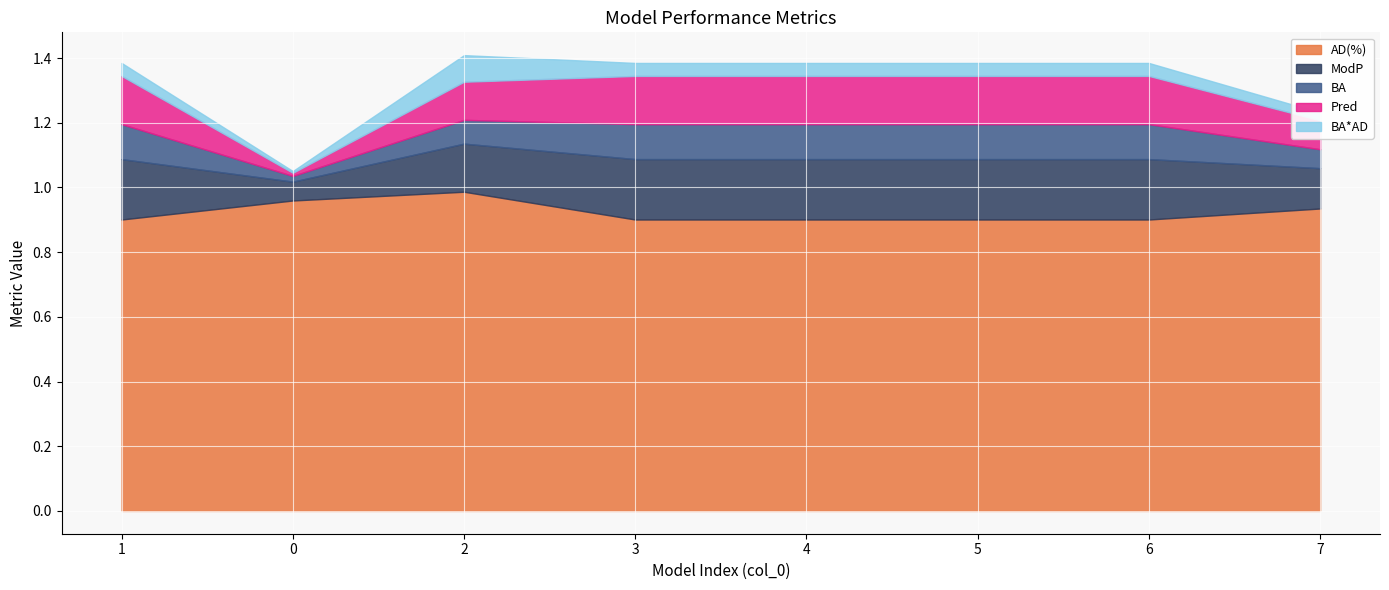

True or false: BA and ModP intersect in this chart.

False